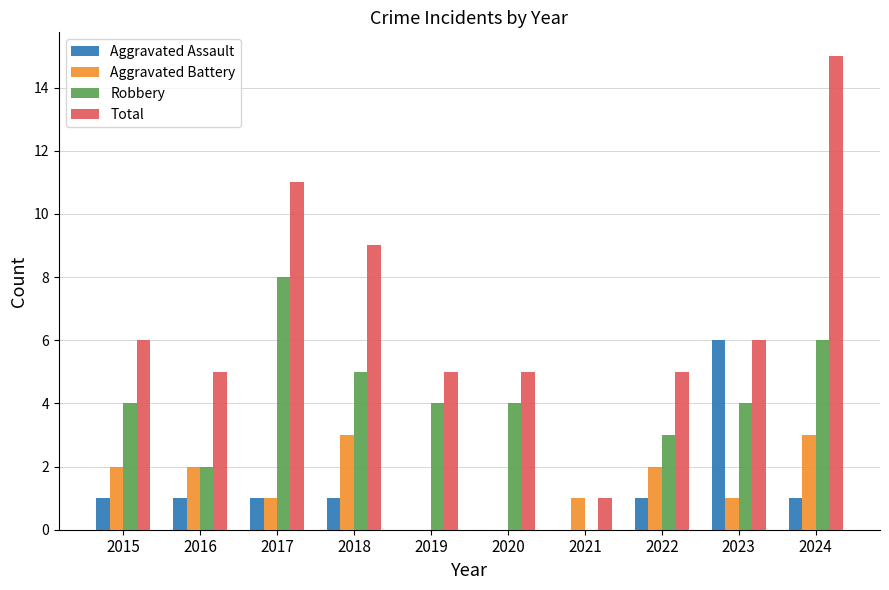

What is the sum of all Aggravated Assault values?

12